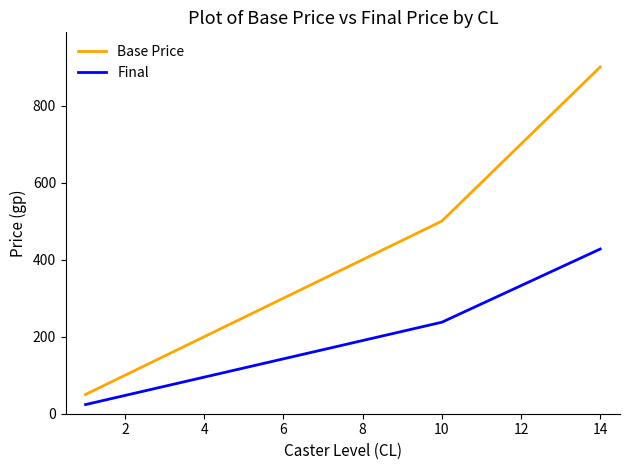

What is the smallest value displayed?

23.8